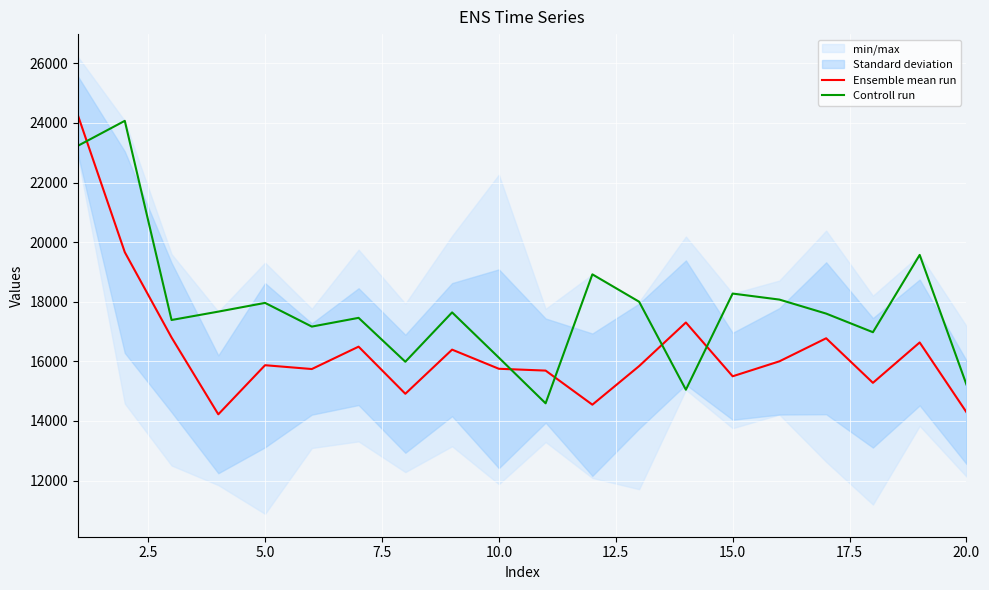

How many interior local peaks does the Ensemble mean run series have?

6